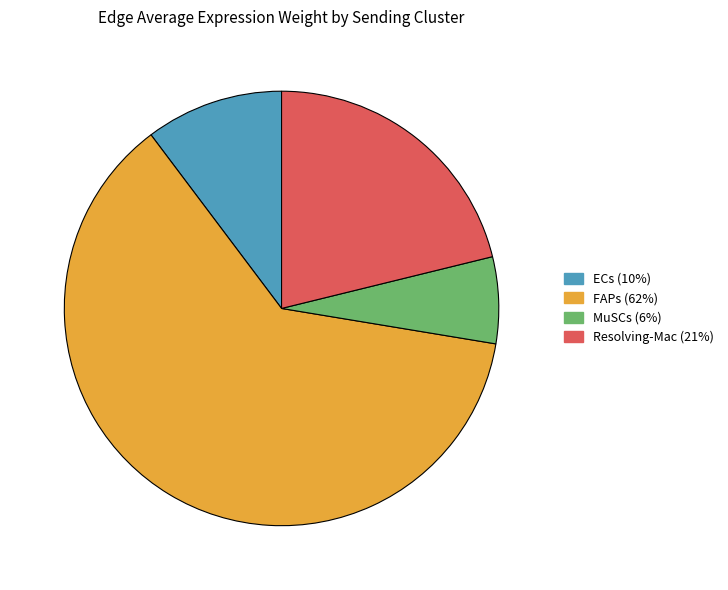

Which has a higher value, ECs (10%) or MuSCs (6%)?

ECs (10%)